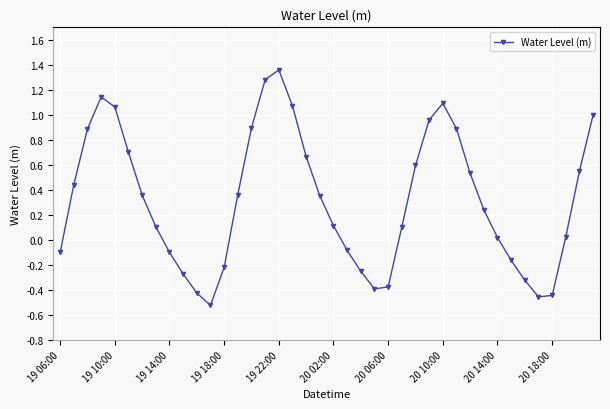

True or false: the data has more than 1 interior local peaks.

True